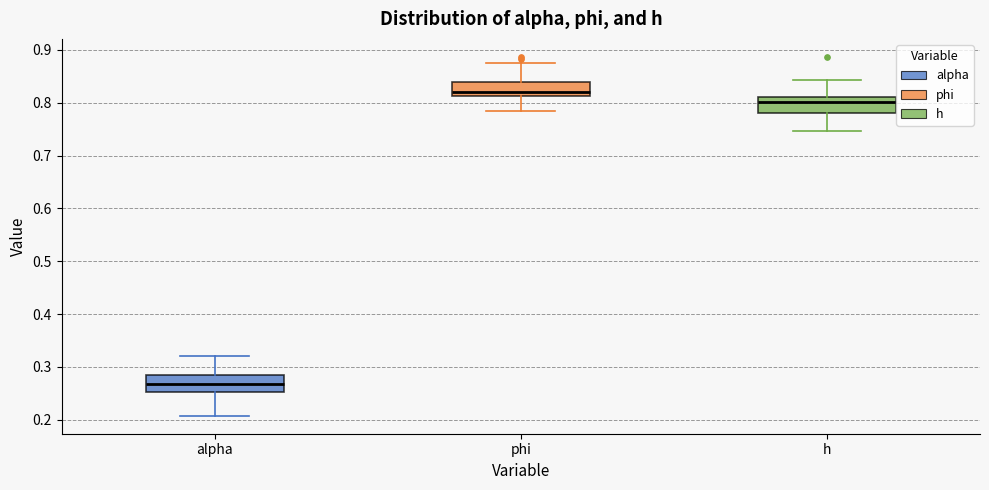

Which box has the lowest median line?

alpha